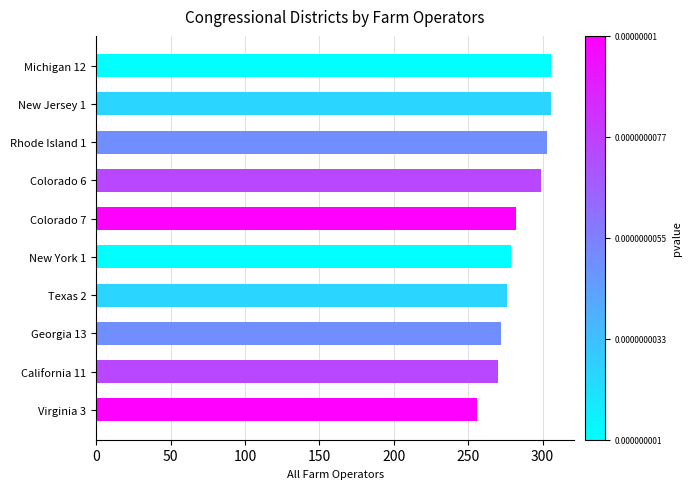

What is the change in value from New Jersey 1 to Texas 2?

-30